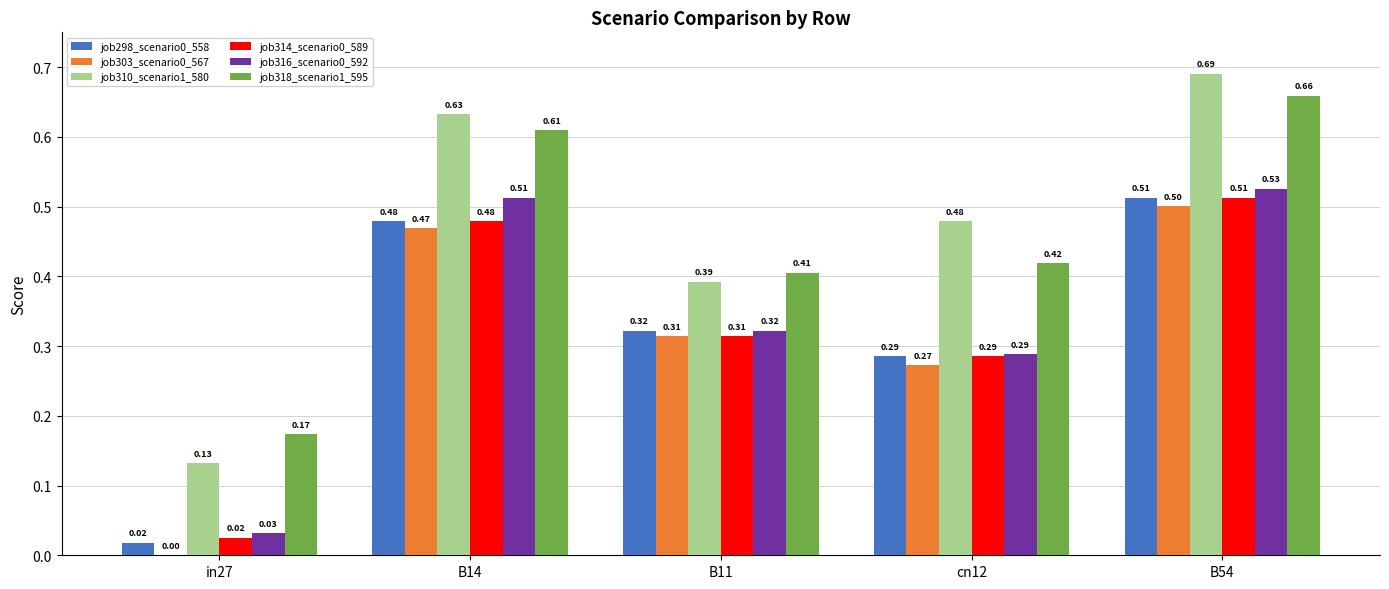

What is the sum of the job314_scenario0_589 values at B54 and B11?

0.8